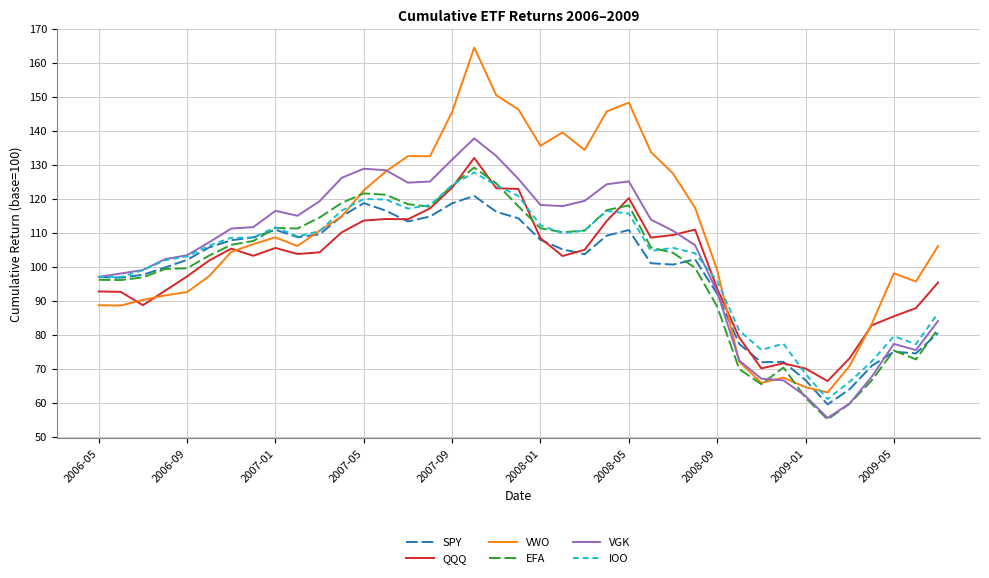

Which series has the largest total across all categories?

VWO